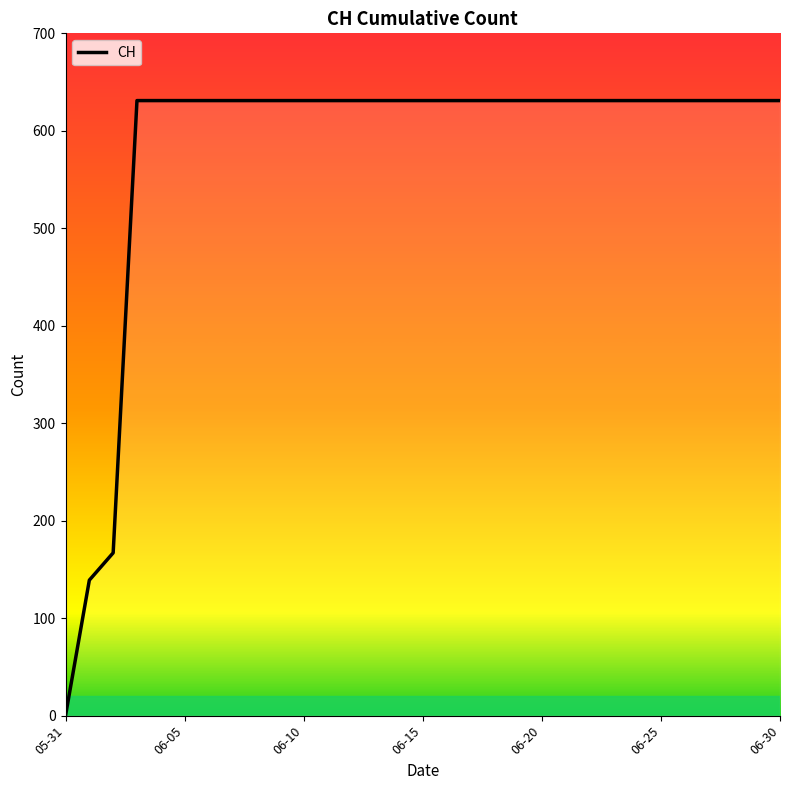

What is the greatest value displayed?

631